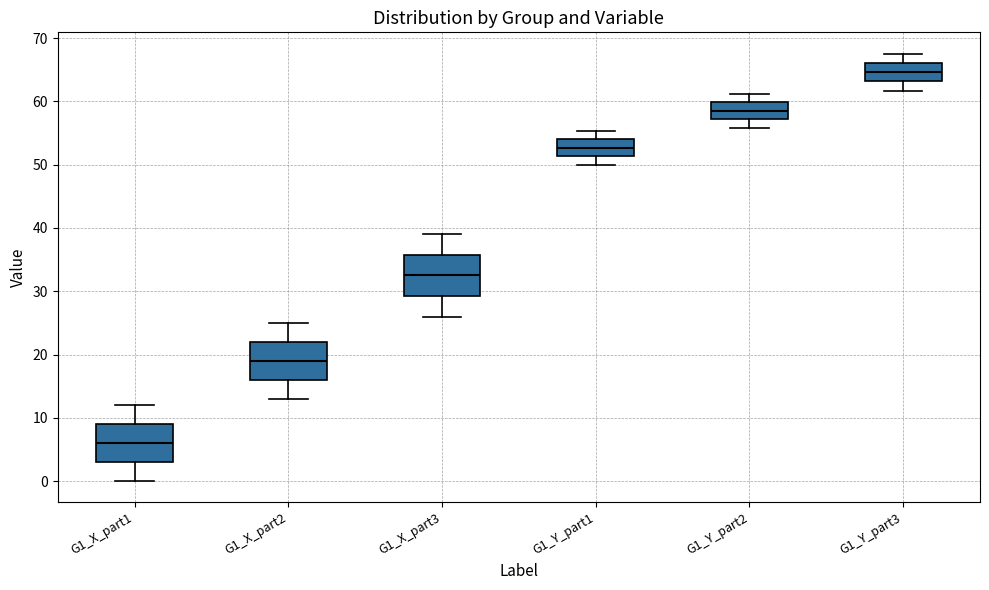

Where does the median line of the box for G1_Y_part3 sit on the y-axis? The values are not printed on the chart, so give them approximately, as read against the axis.

65